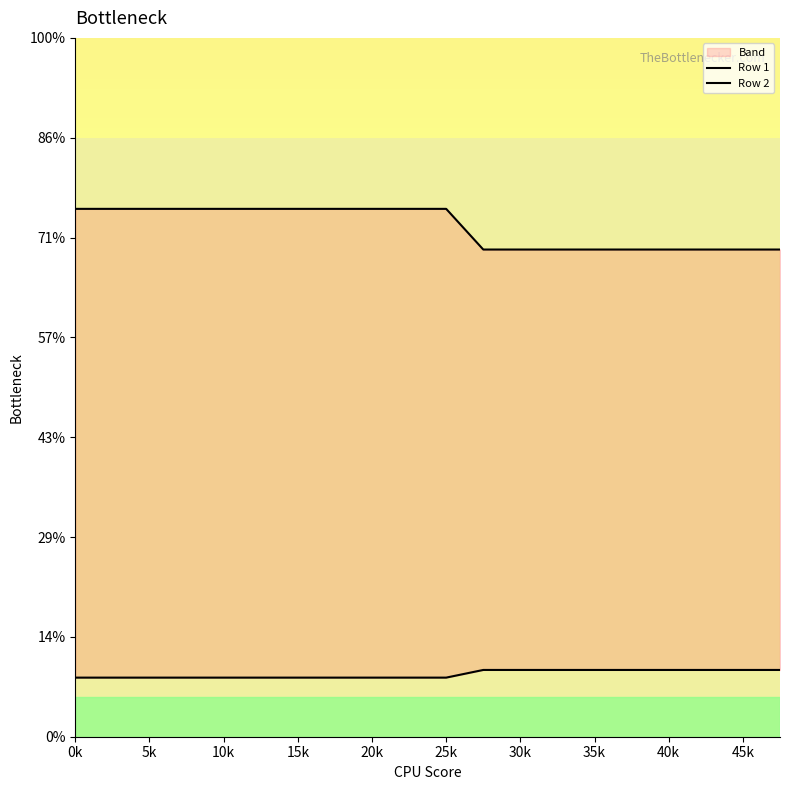

What are all the series names shown in the legend?

Row 1, Row 2